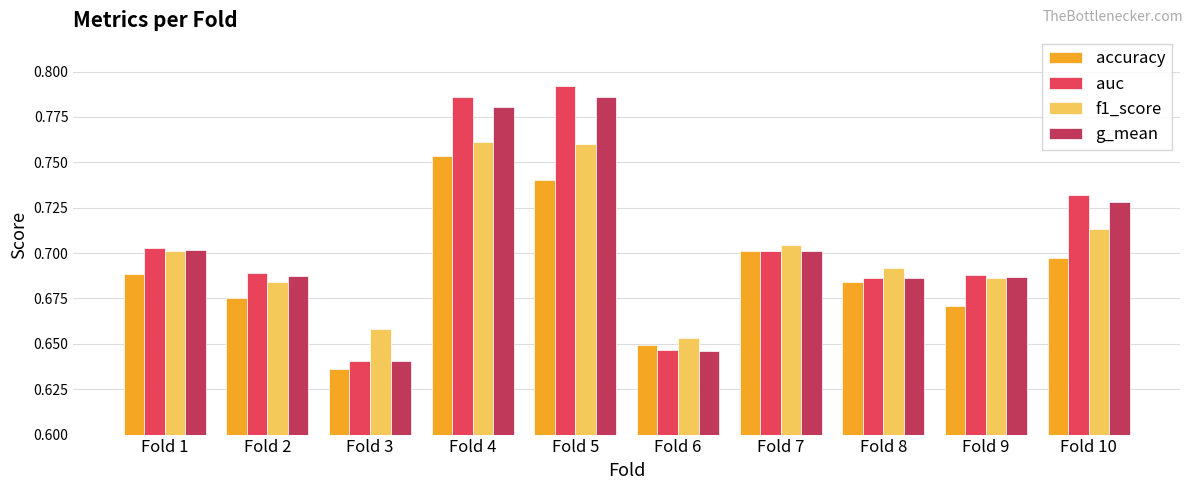

Count the number of categories in the chart.

10